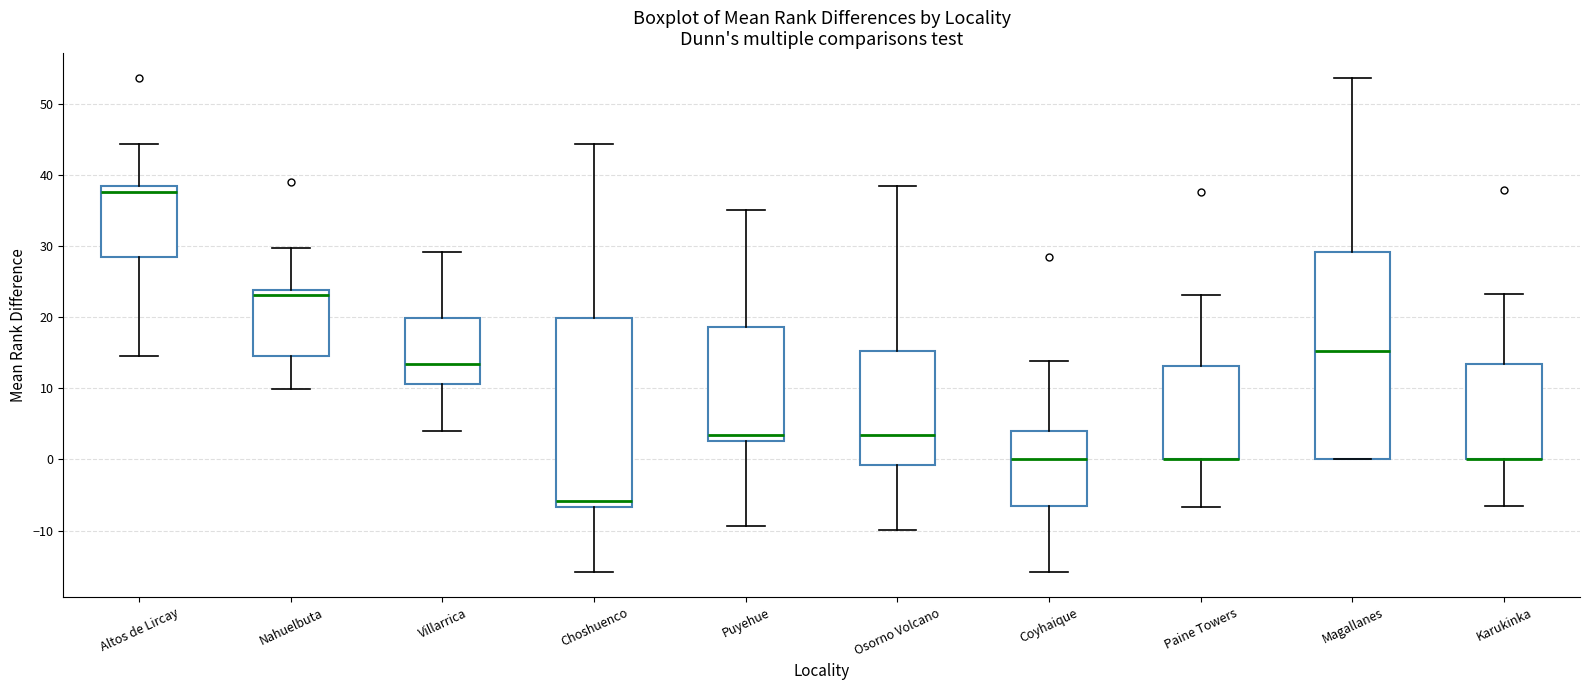

Reading left to right, transcribe this box plot: for each box, give where its median line is, the range the box spans, and where its two whiskers end, as read against the y-axis. The values are not printed on the chart, so give them approximately, as read against the axis.

Altos de Lircay: median 38 (just below the box's upper edge), box 28 to 38, whiskers 15 to 44
Nahuelbuta: median 23, box 15 to 24, whiskers 10 to 30
Villarrica: median 13, box 11 to 20, whiskers 4 to 29
Choshuenco: median -6, box -7 to 20, whiskers -16 to 44
Puyehue: median 3 (just above the box's lower edge), box 3 to 19, whiskers -9 to 35
Osorno Volcano: median 3, box -1 to 15, whiskers -10 to 38
Coyhaique: median 0, box -7 to 4, whiskers -16 to 14
Paine Towers: median 0 (drawn on the box's lower edge), box 0 to 13, whiskers -7 to 23
Magallanes: median 15, box 0 to 29, whiskers 0 to 54
Karukinka: median 0 (drawn on the box's lower edge), box 0 to 13, whiskers -7 to 23